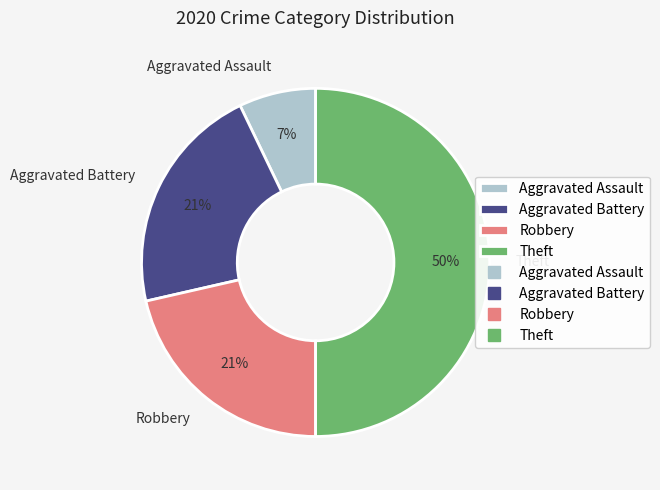

How many slices are in this pie chart?

4